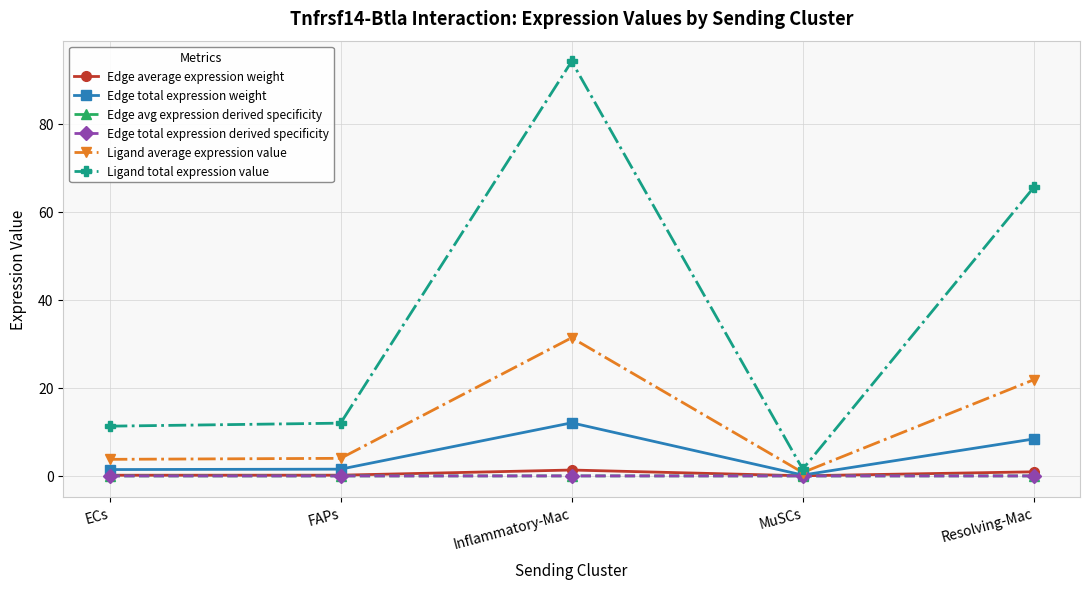

True or false: Edge total expression weight and Ligand total expression value intersect in this chart.

False